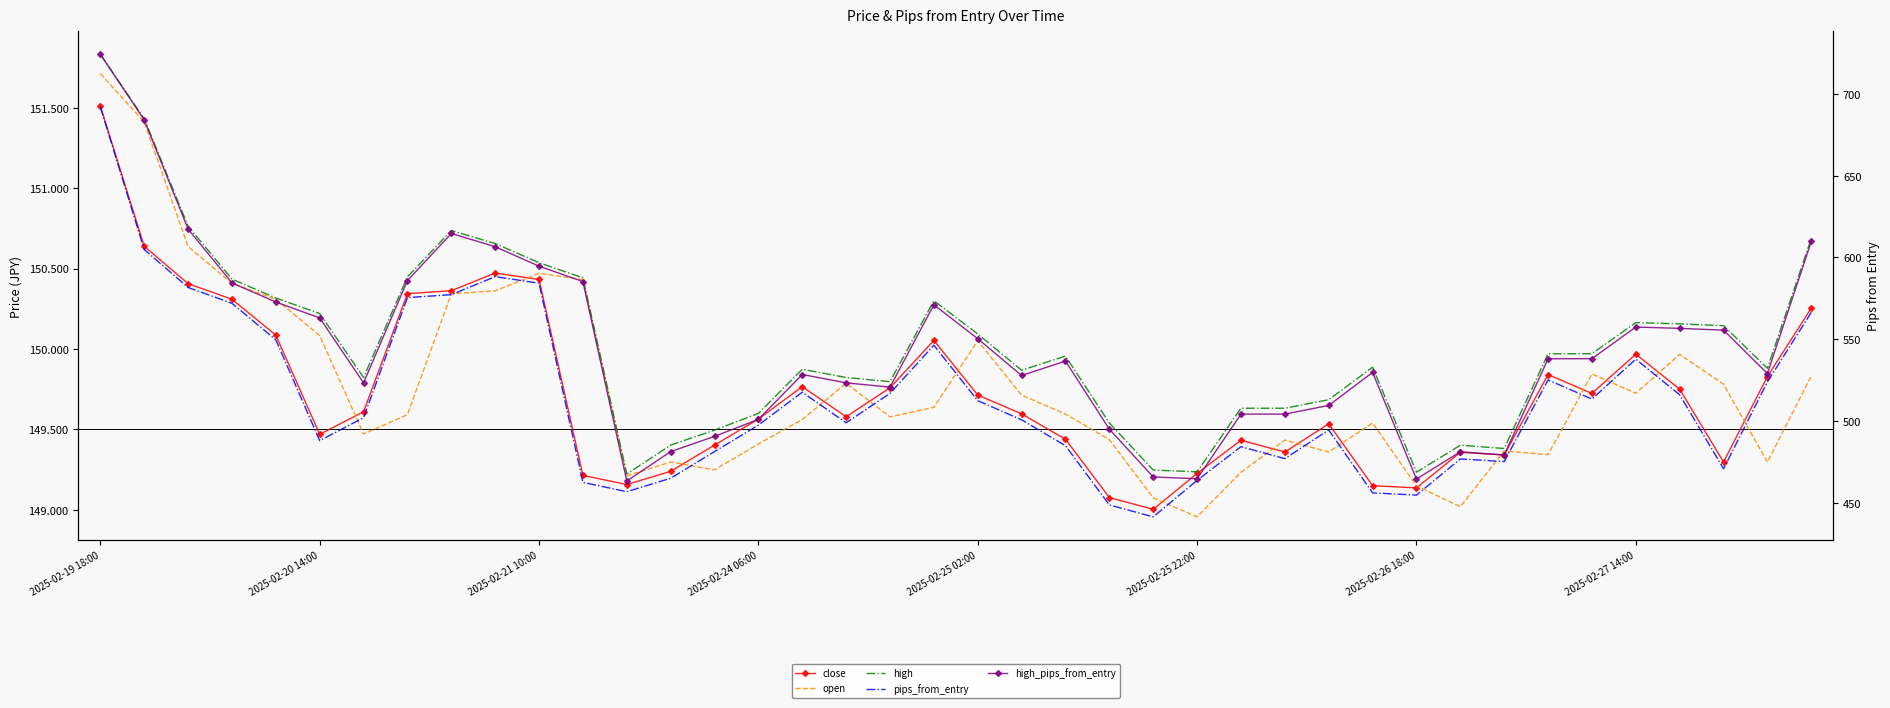

True or false: close and high_pips_from_entry intersect in this chart.

False